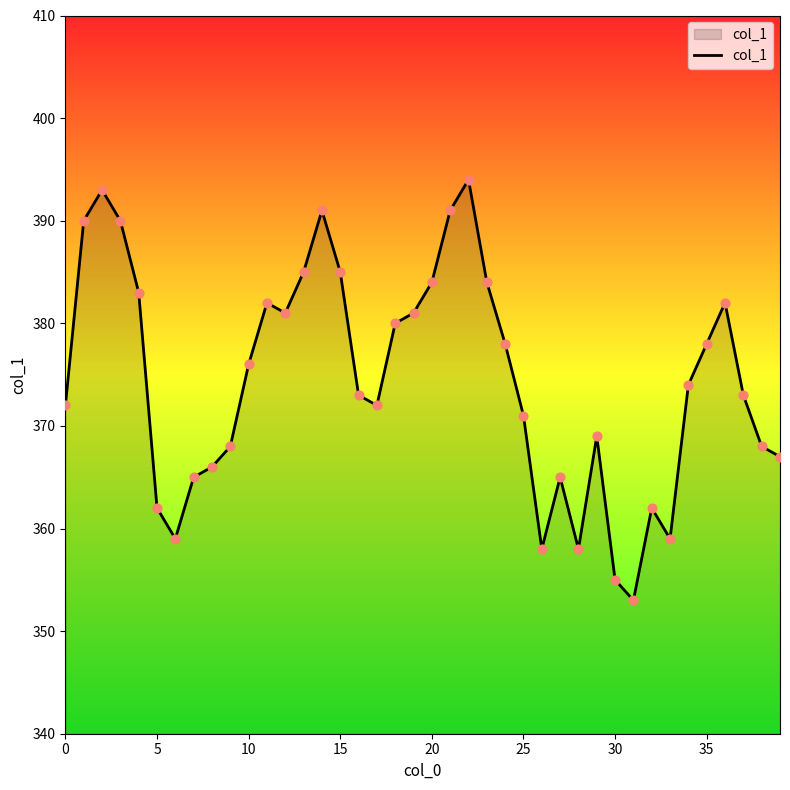

How many lines are shown in the chart?

1